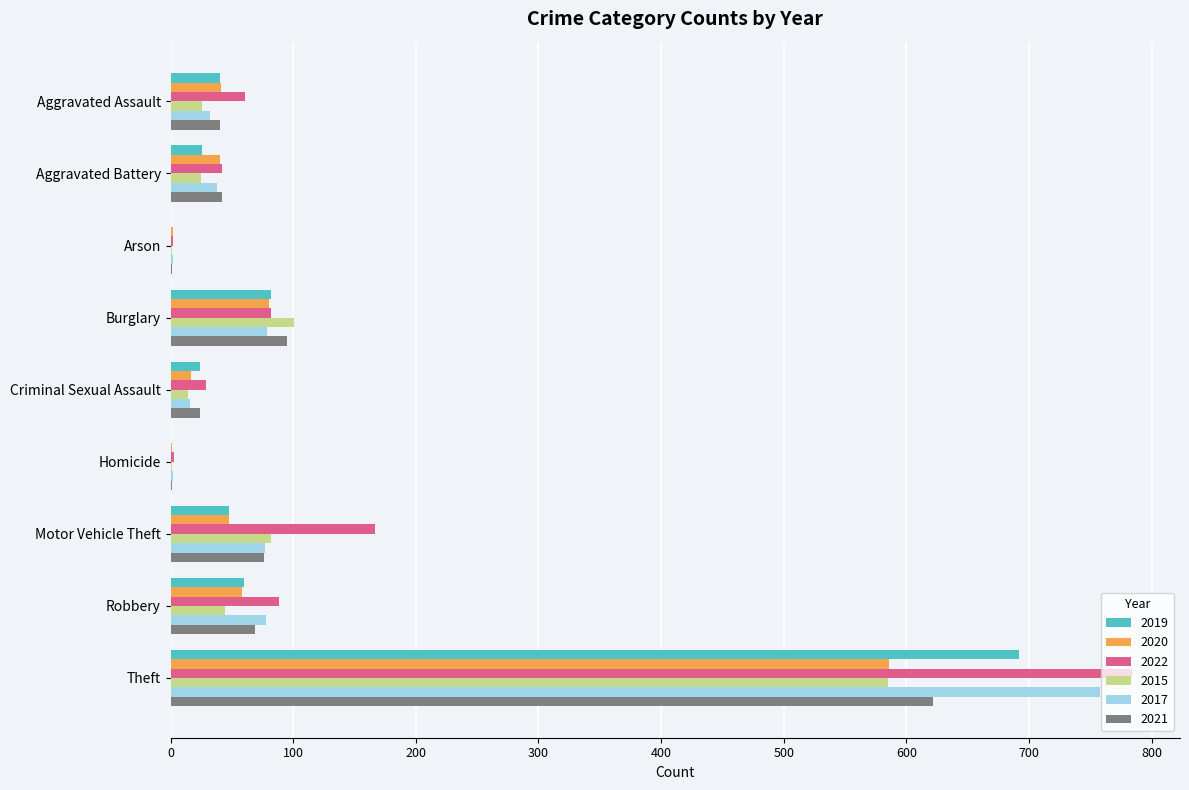

At which category is the sum across all series the highest?

Theft